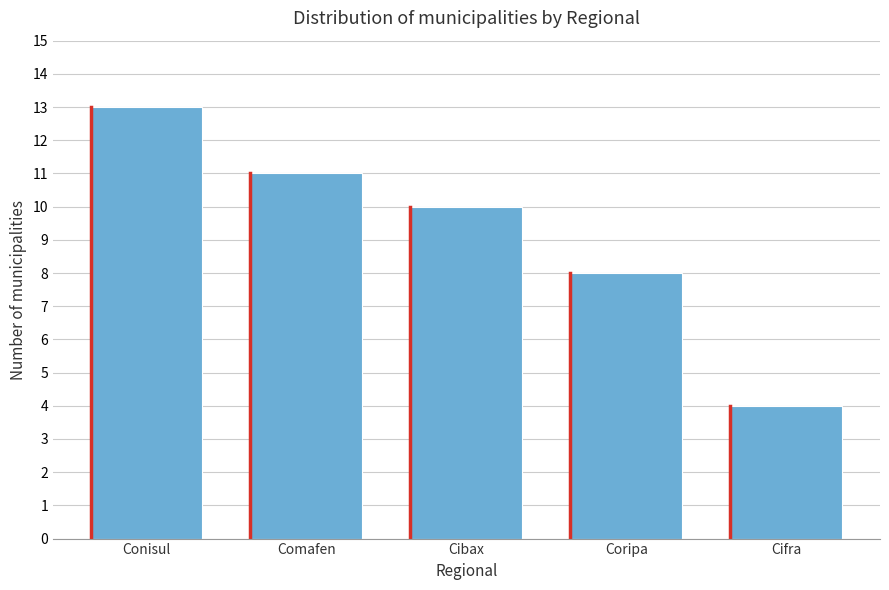

Reading left to right, list all the values displayed in this chart.

Conisul=13	Comafen=11	Cibax=10	Coripa=8	Cifra=4